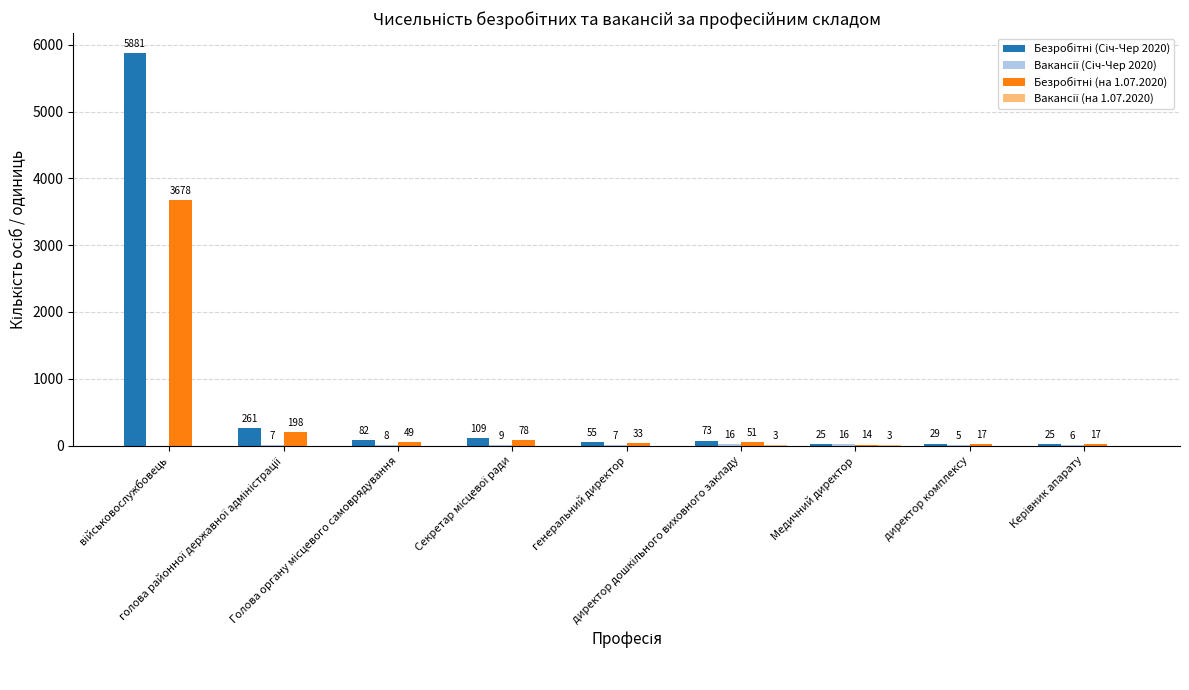

Which series has the largest total across all categories?

Безробітні (Січ-Чер 2020)